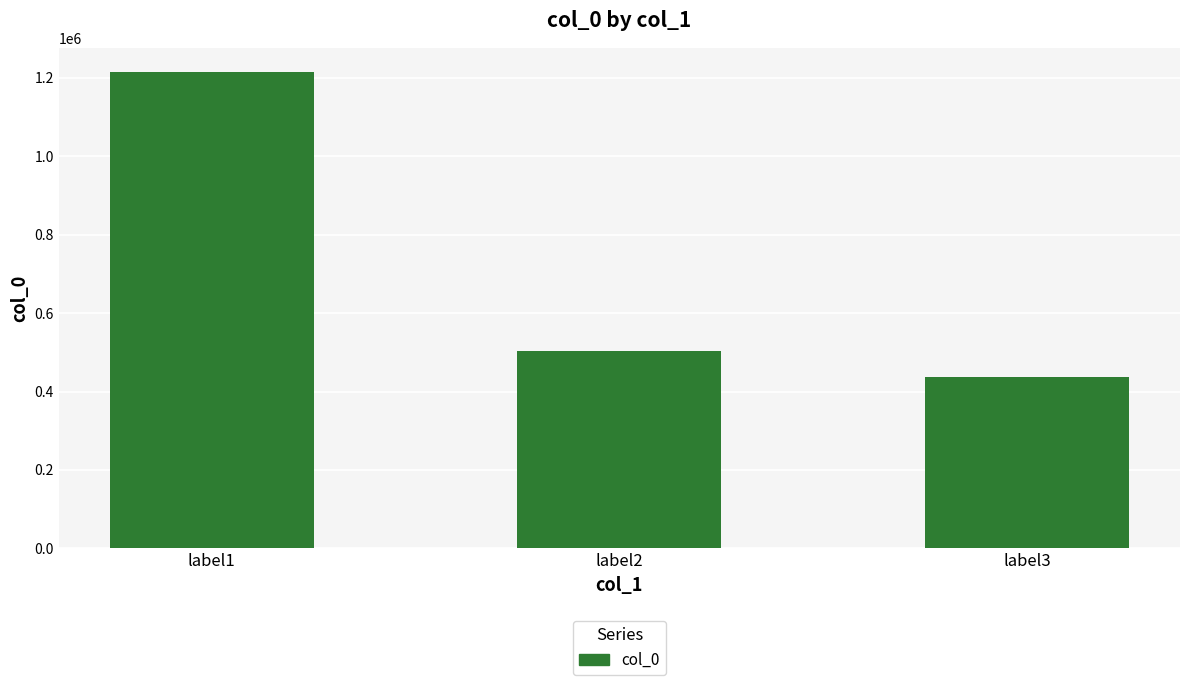

Rank the categories by value from highest to lowest.

label1, label2, label3